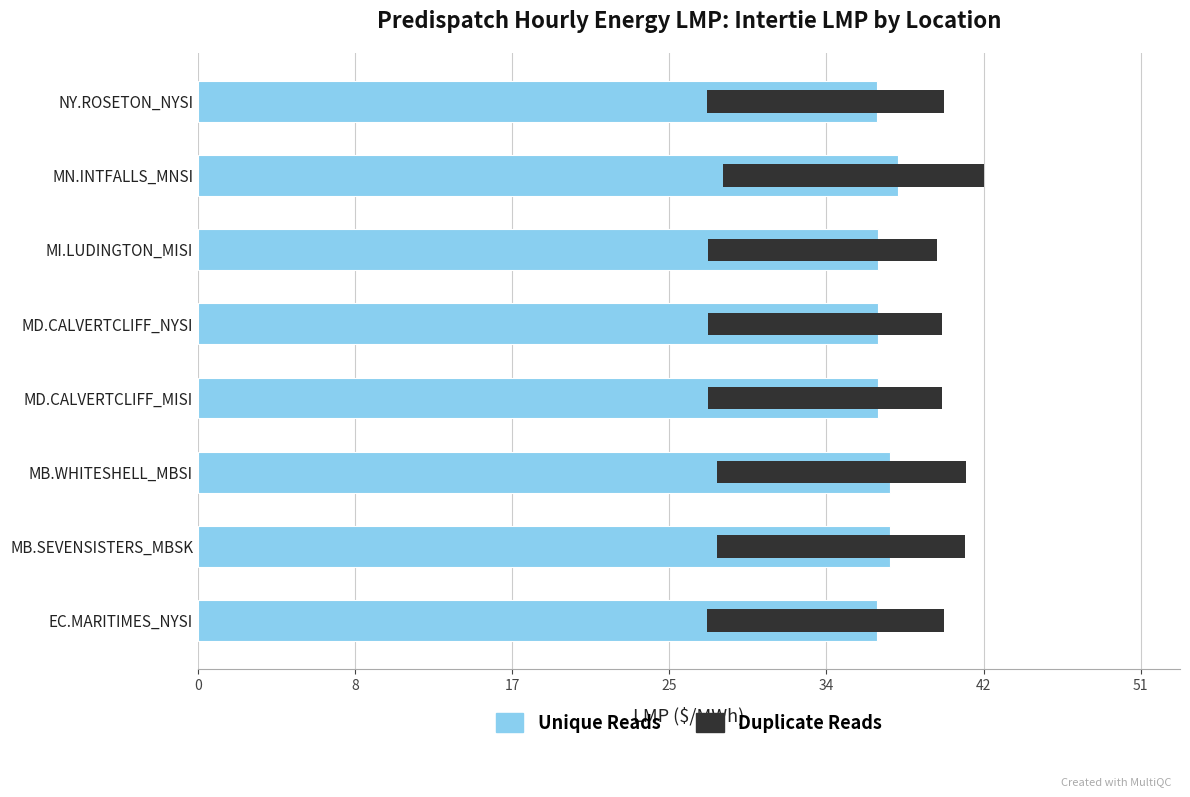

What is the smallest value displayed?

12.4